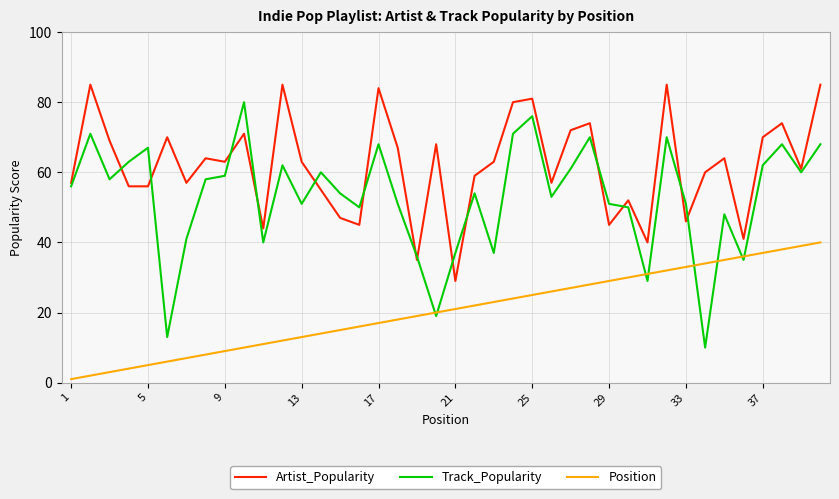

True or false: Artist_Popularity and Track_Popularity intersect in this chart.

True